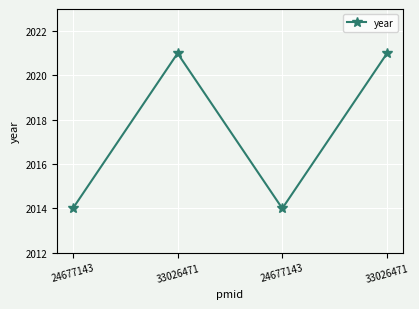

Does the chart display data point markers on the line(s)?

Yes